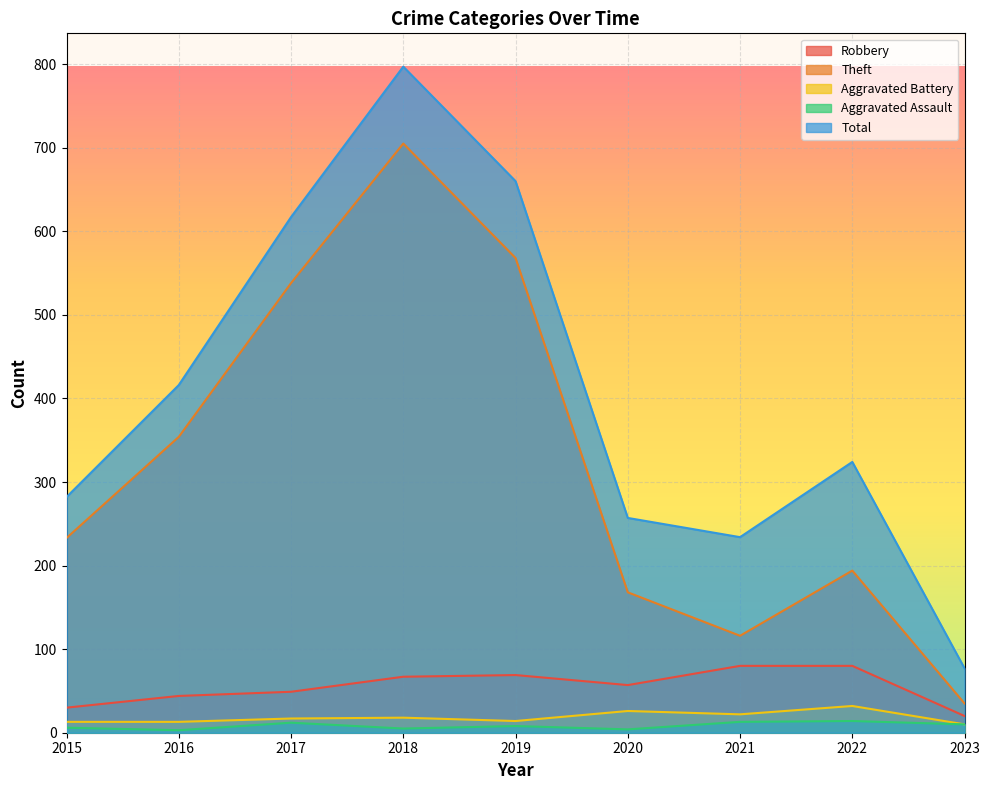

Where is the first local minimum for Total?

2021